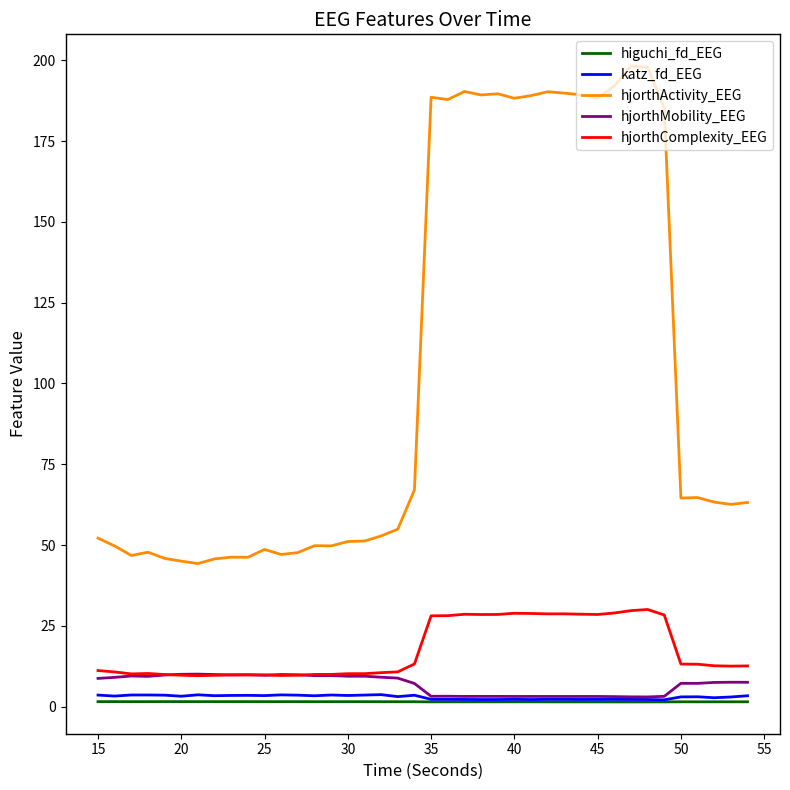

Which series has the widest spread of values?

hjorthActivity_EEG